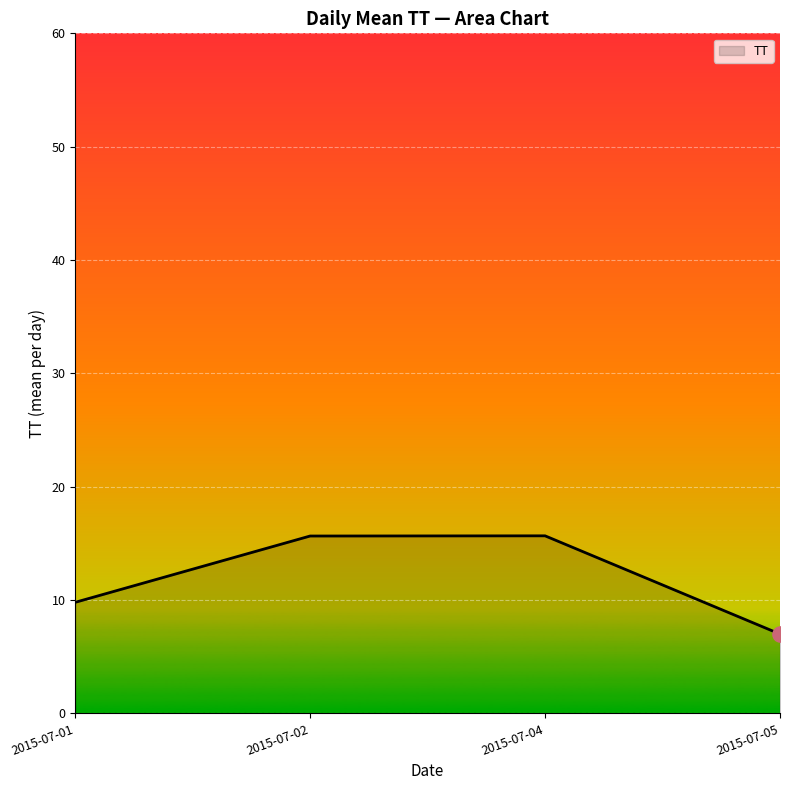

Between 2015-07-05 and 2015-07-04, which is larger?

2015-07-04